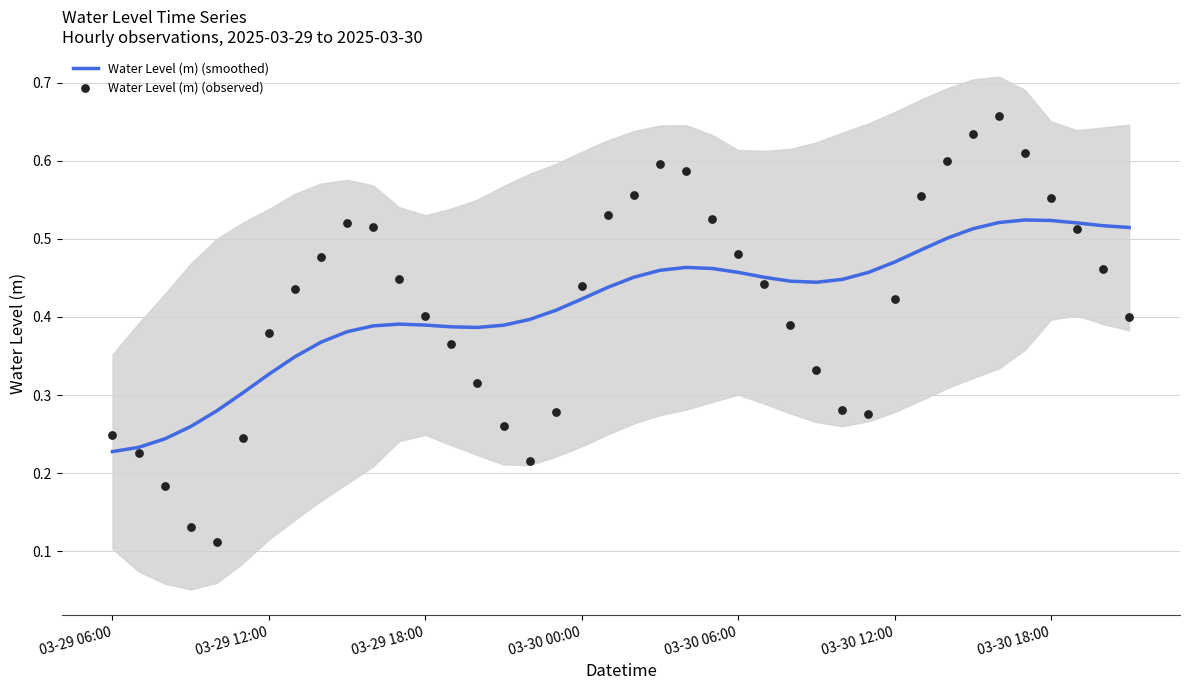

Which series contains the highest Y value?

Water Level (m) (observed)